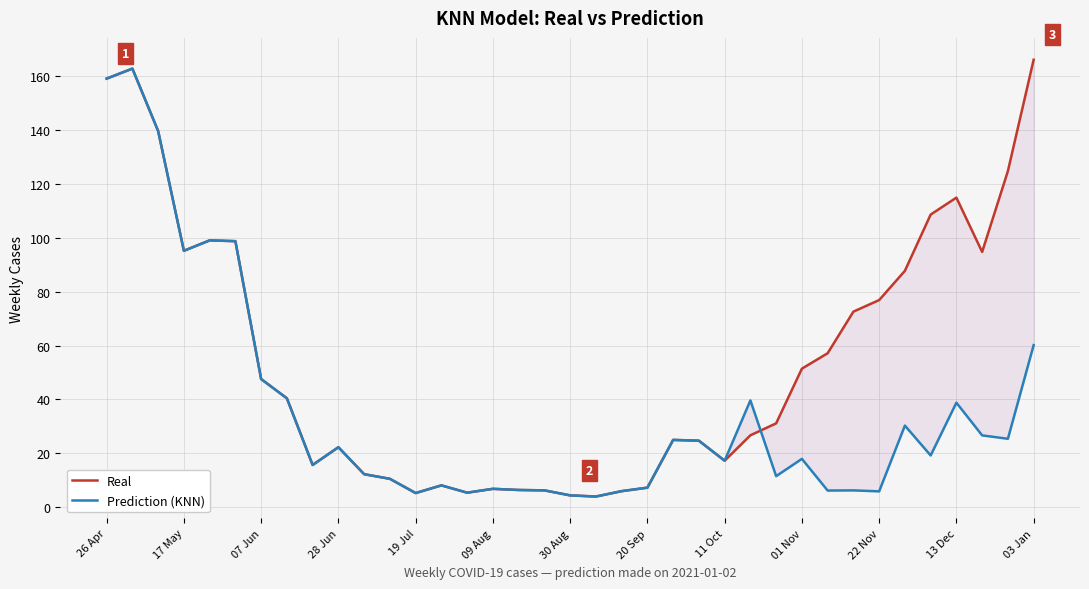

Where do Prediction (KNN) and Real first cross each other?

25 and 26